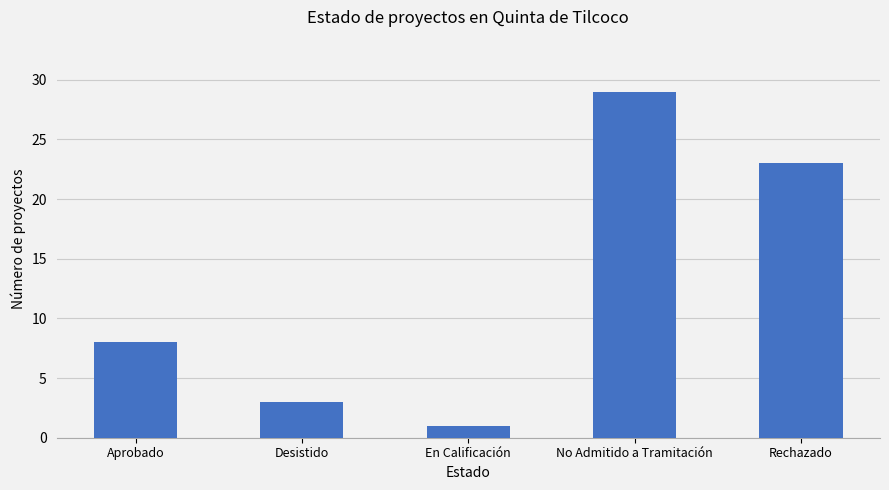

List the labels in order of value, largest first.

No Admitido a Tramitación, Rechazado, Aprobado, Desistido, En Calificación